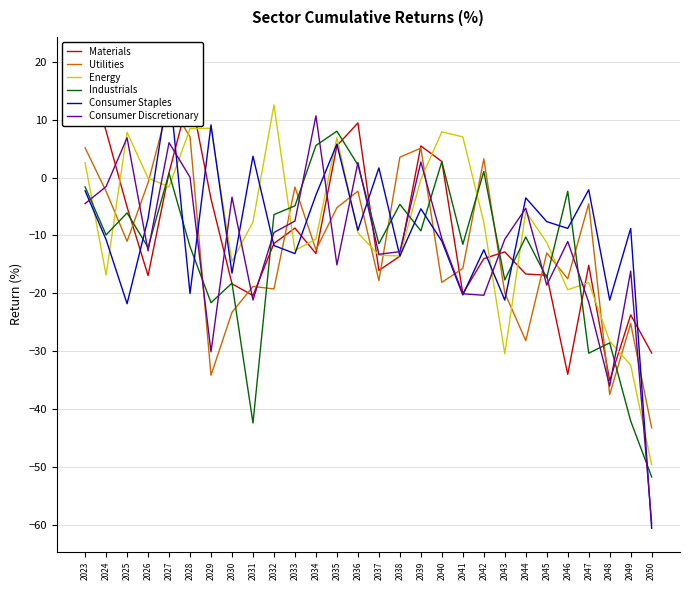

True or false: Consumer Discretionary has more than 0 points higher than both neighbors.

True